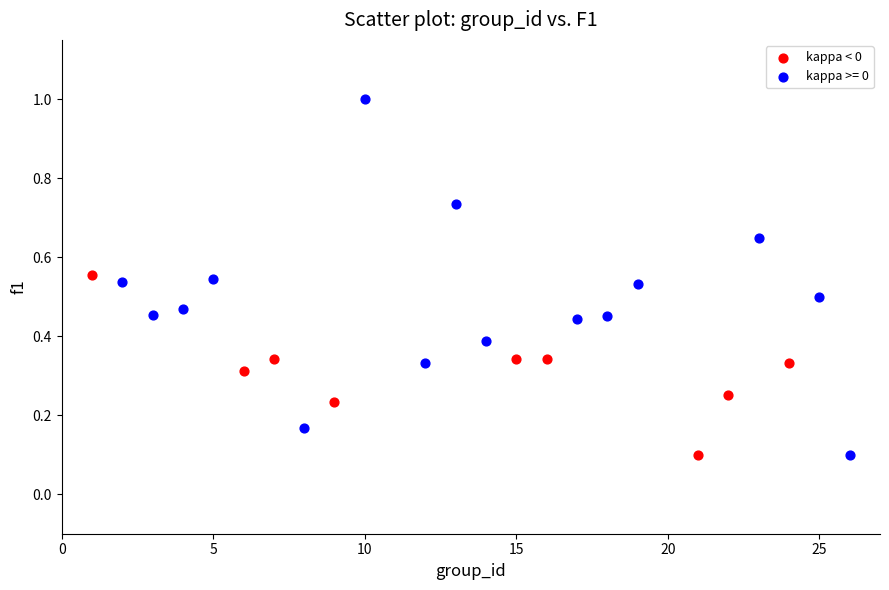

Which series has the largest Y range (max minus min)?

kappa >= 0